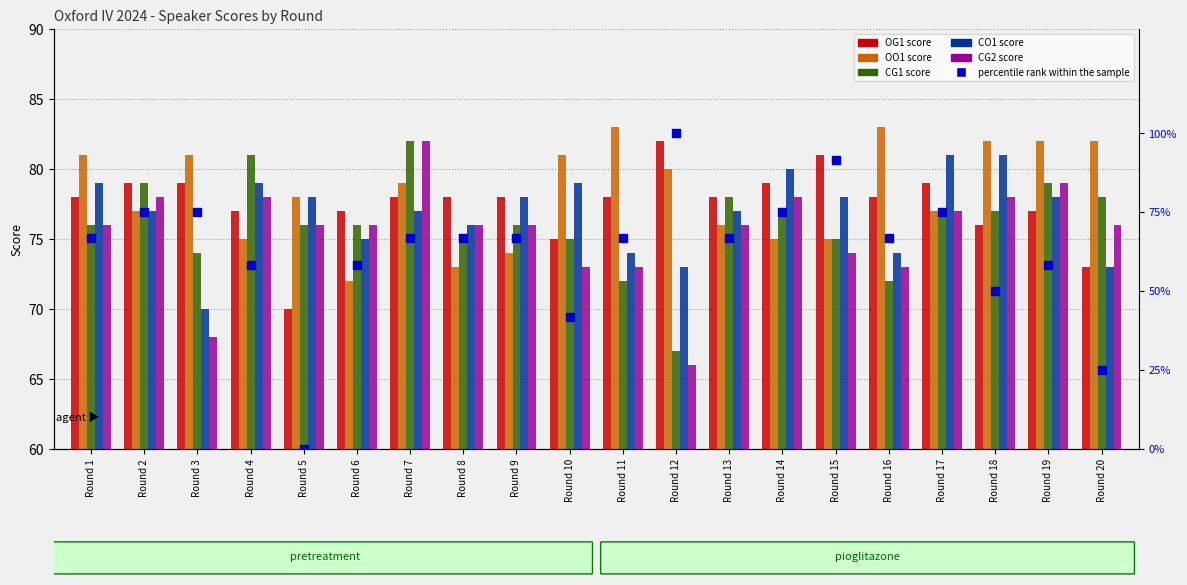

Is the value of OO1 score at Round 19 greater than the value of CG2 score at Round 6?

Yes